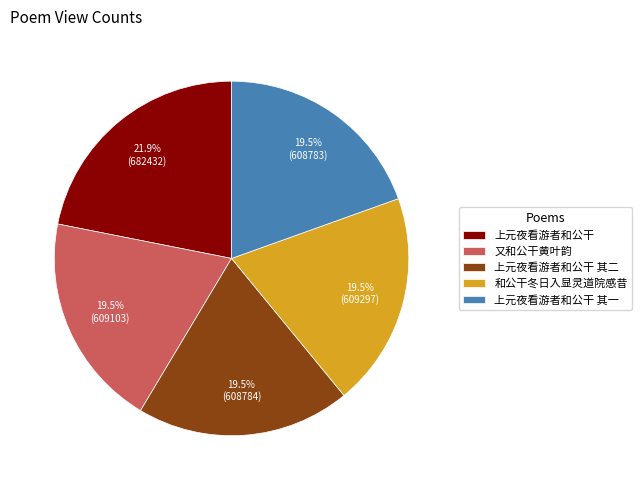

Is it true that 又和公干黄叶韵 is 33% of the pie?

False